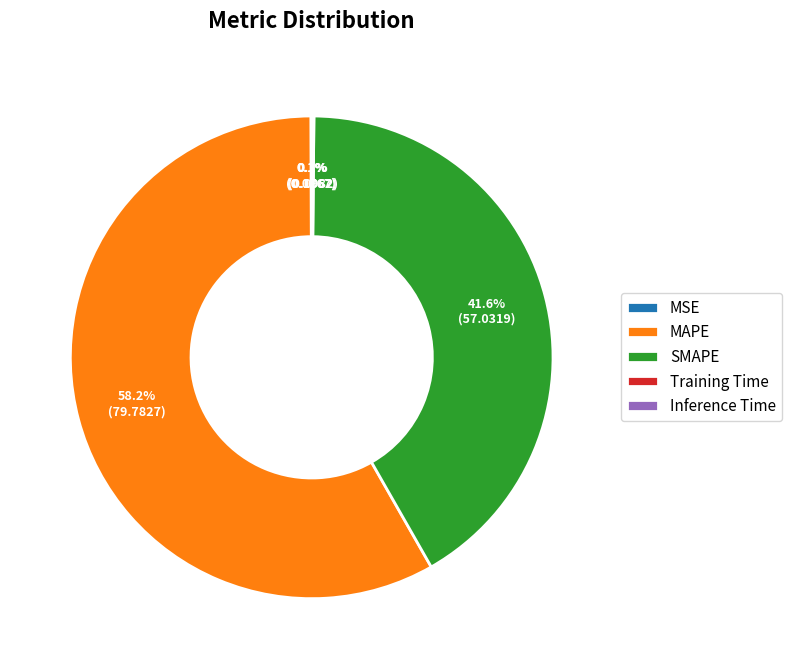

Is there any slice that represents more than half of the pie?

Yes